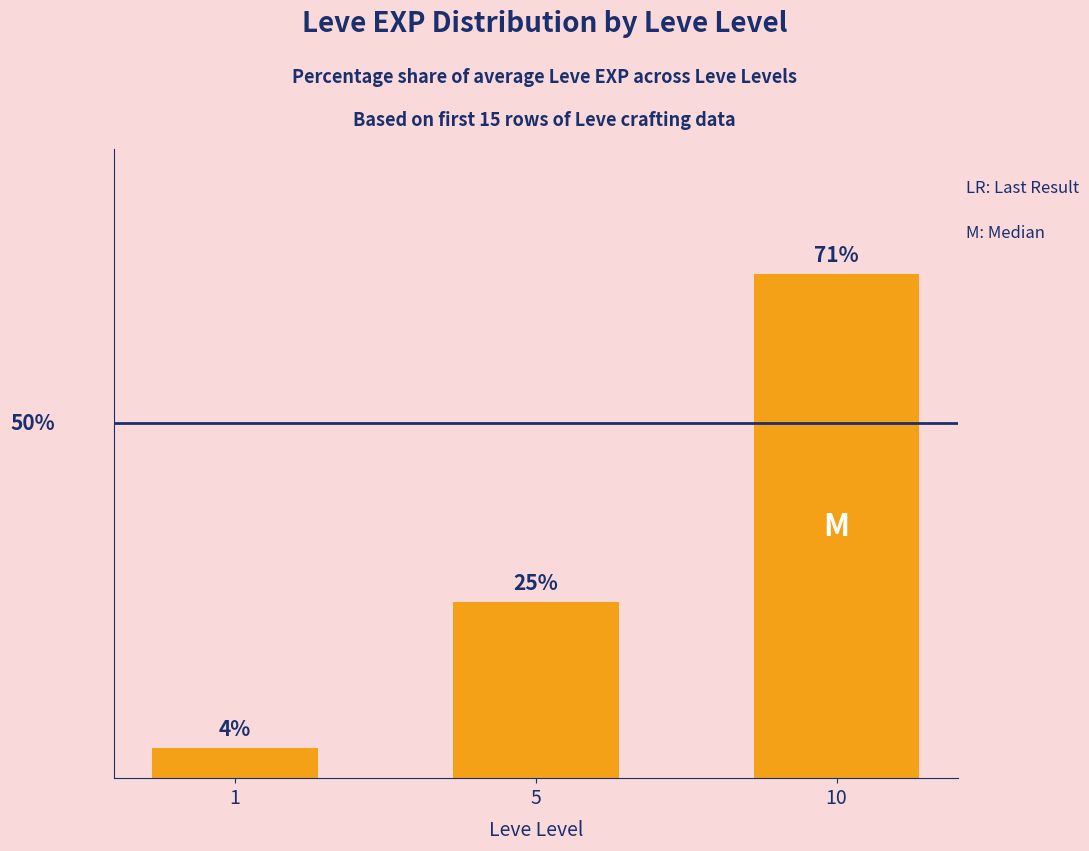

Does the chart contain any negative values?

No